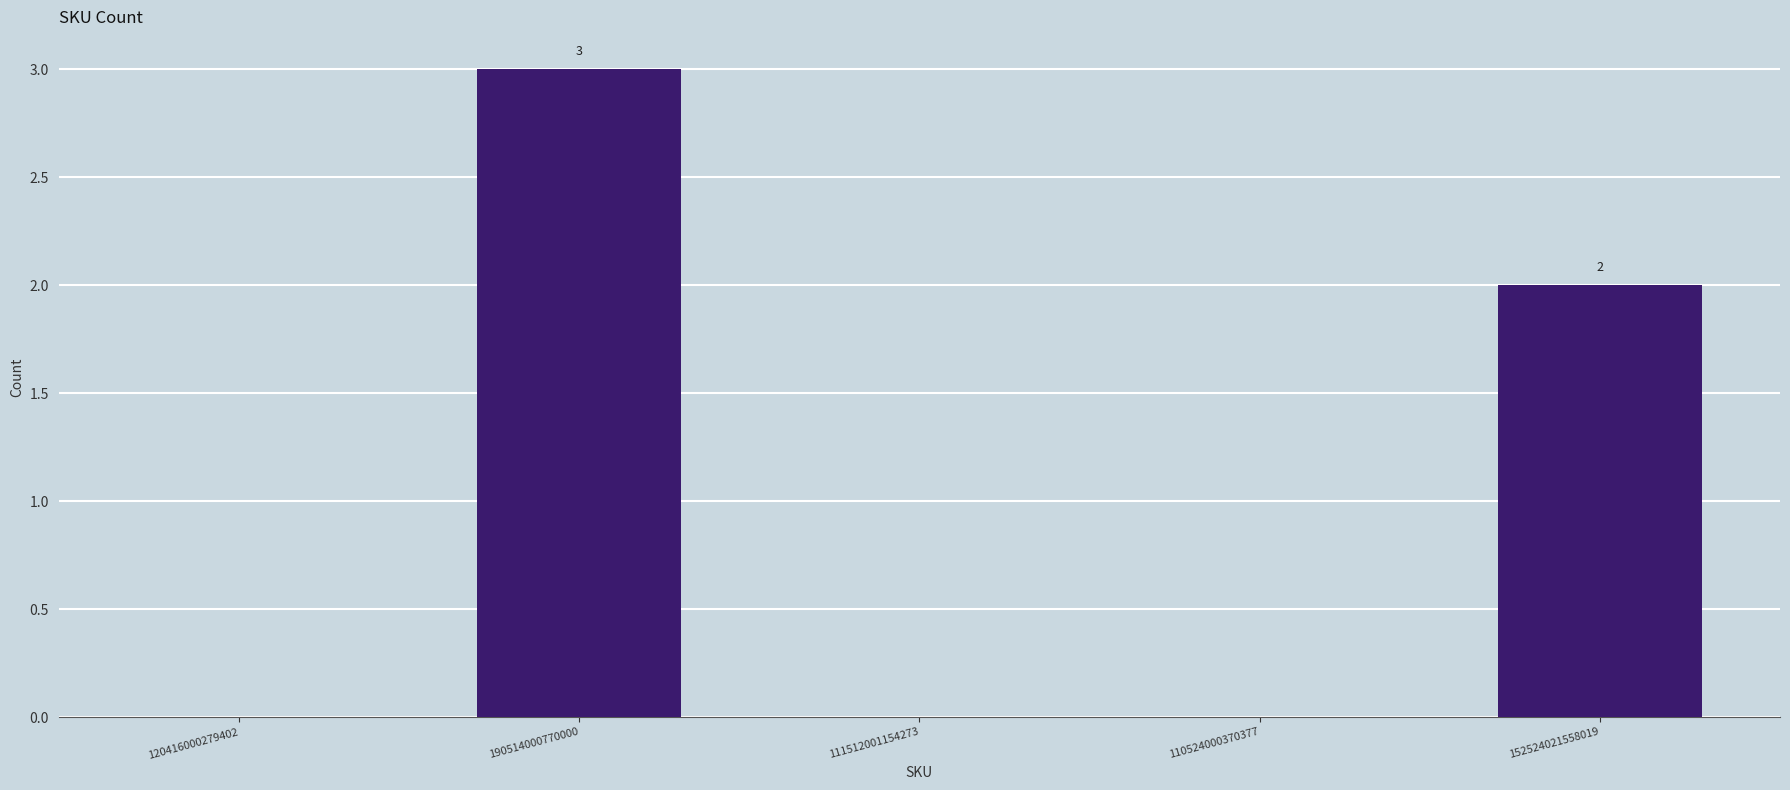

Which category has the highest value across all series?

190514000770000